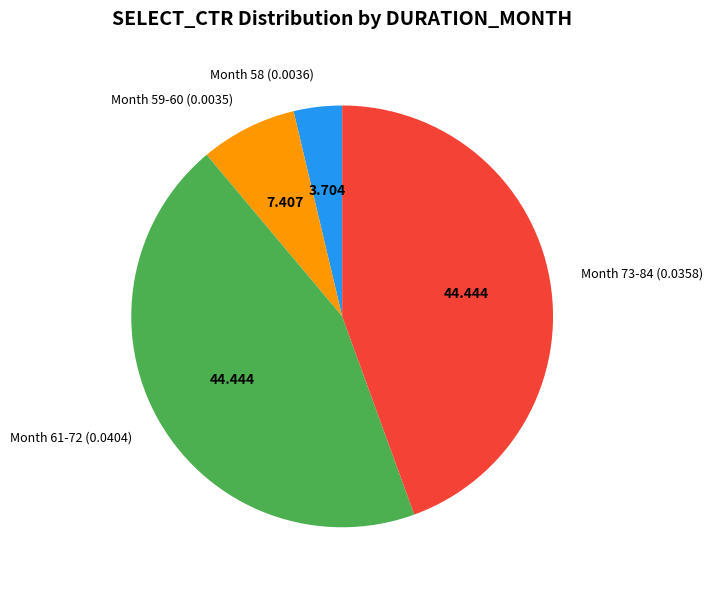

Is there a majority slice in this chart?

No